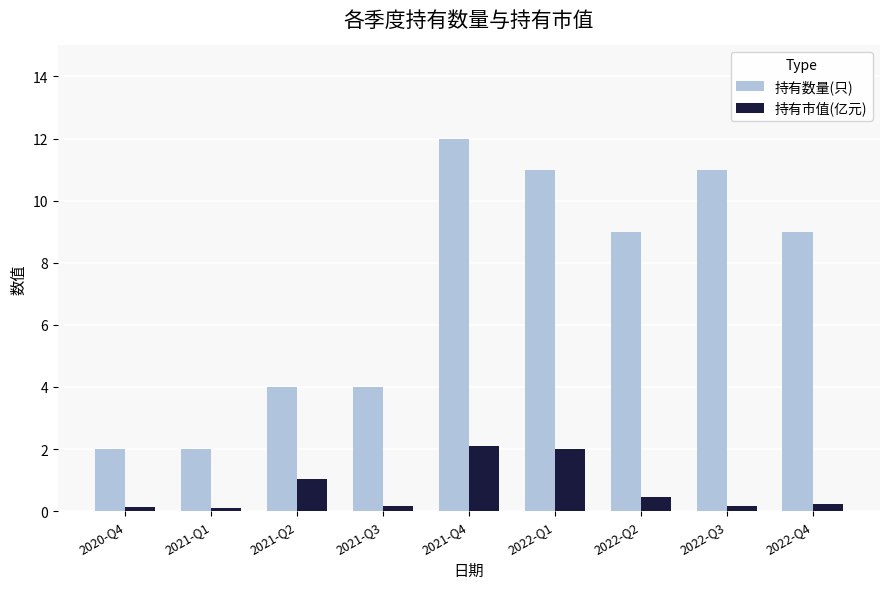

What is the difference between the maximum and minimum values in the 持有数量(只) series?

10.0